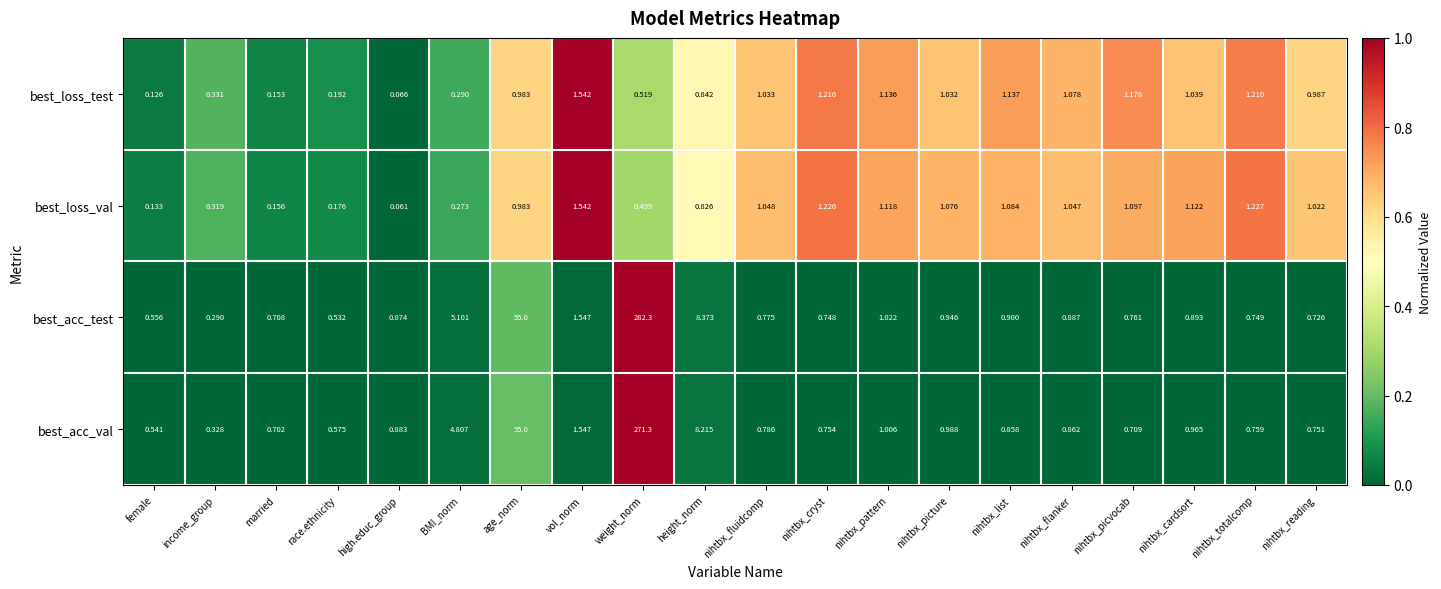

Which series has the widest spread of values?

best_acc_test